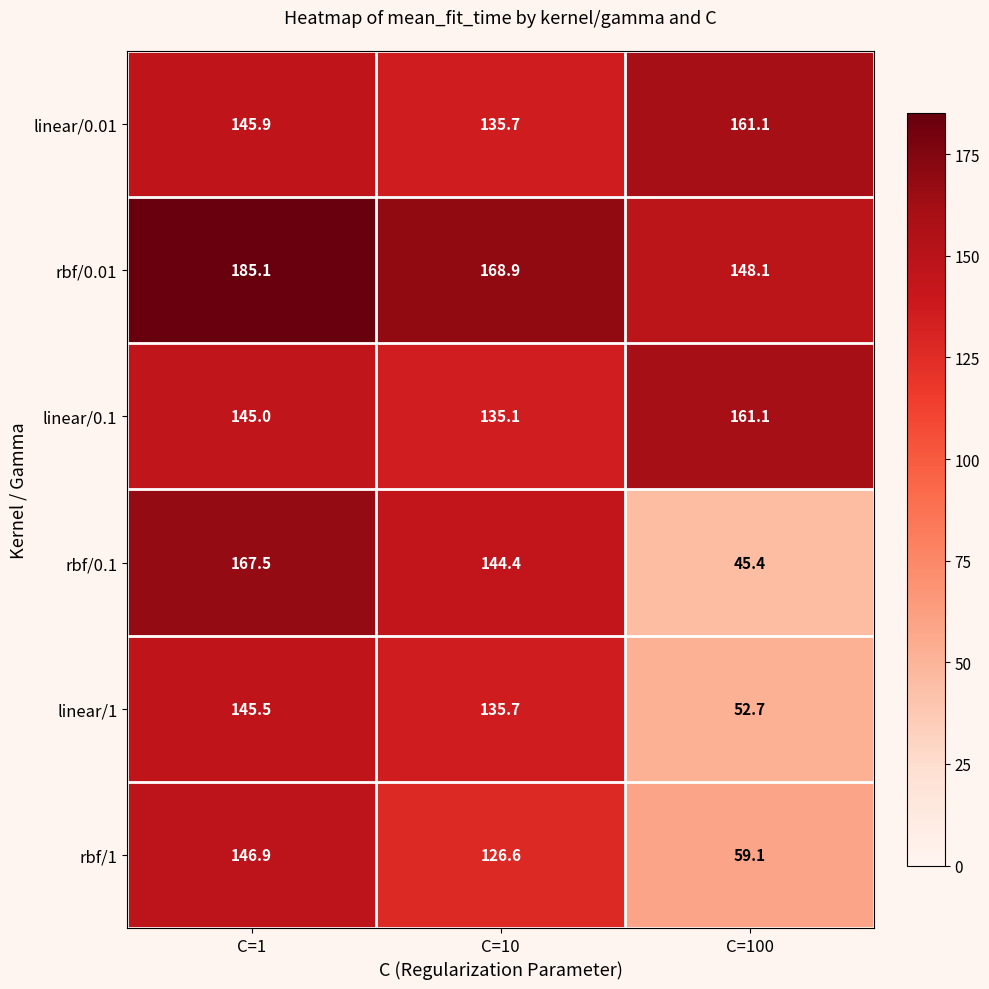

Rank the categories by linear/0.1 value from highest to lowest.

C=100, C=1, C=10